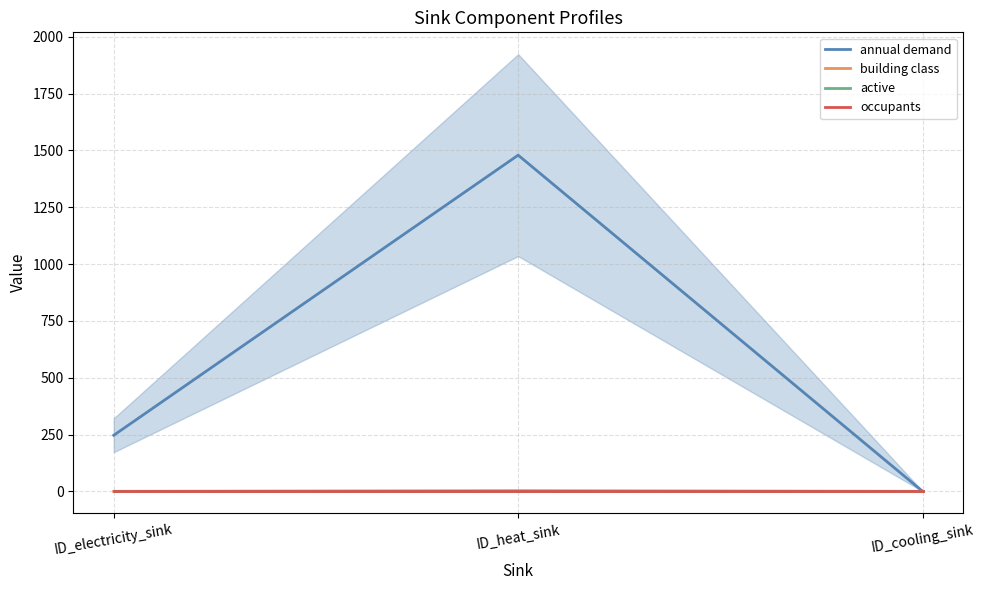

Is the value of occupants at ID_cooling_sink greater than the value of active at ID_electricity_sink?

No